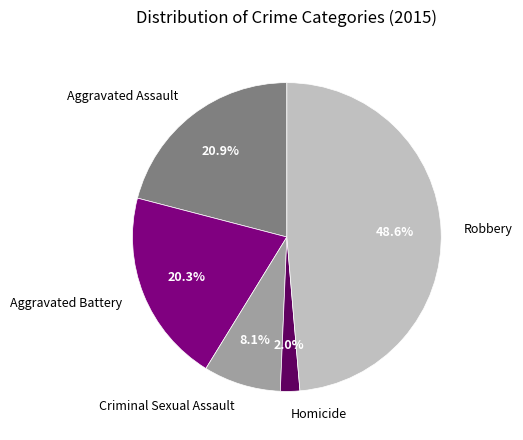

To the nearest percent, what is the difference between the largest and smallest slice percentages?

47%